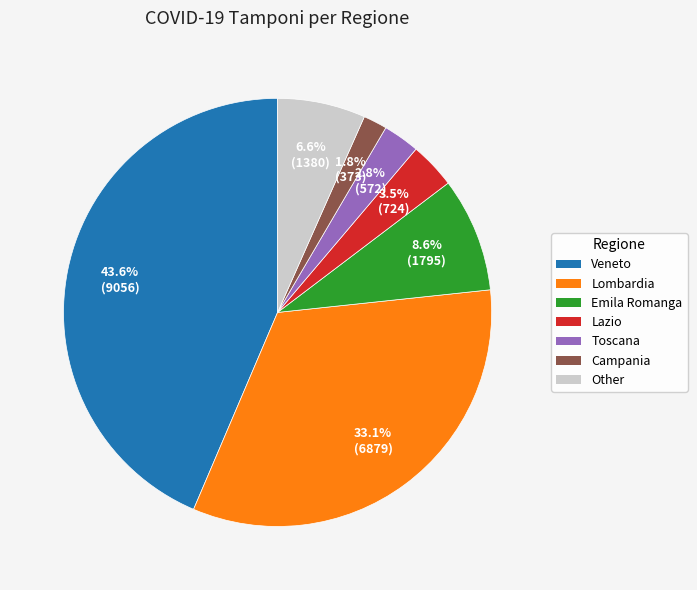

Is there a majority slice in this chart?

No